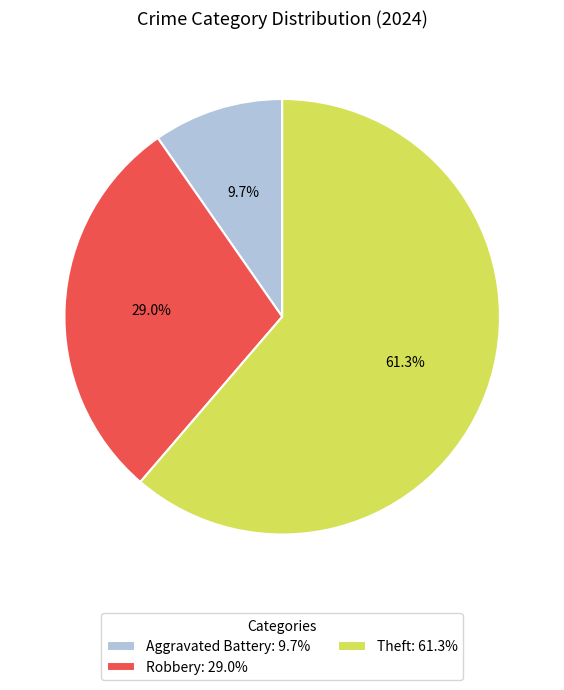

Which category has the biggest portion of the pie?

Theft: 61.3%